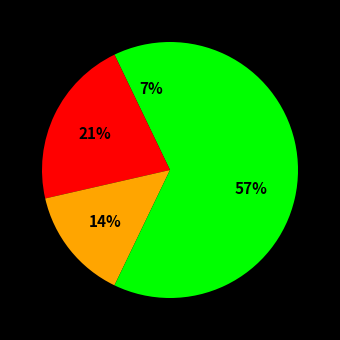

How many segments does this pie chart have?

4